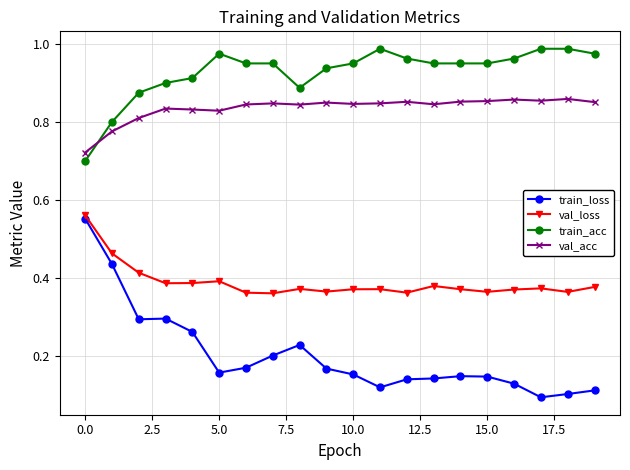

True or false: train_acc and train_loss cross at least once.

False